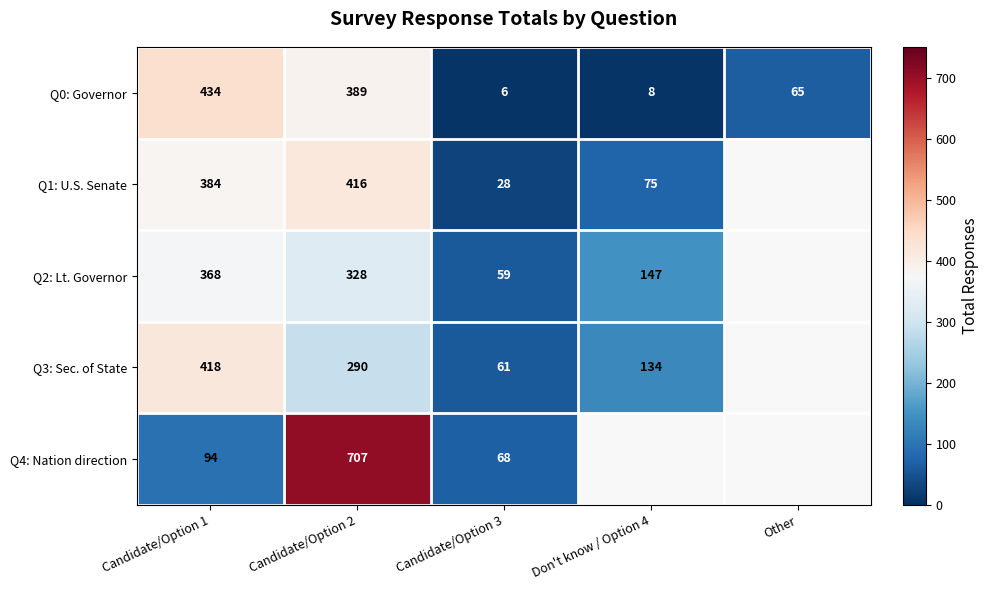

Is the value of Q4: Nation direction at Candidate/Option 2 greater than the value of Q0: Governor at Other?

Yes